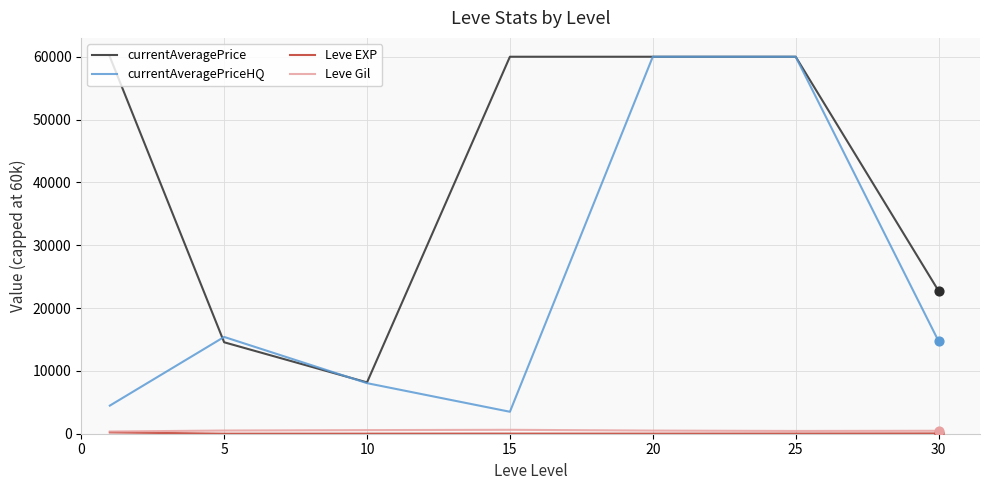

Which series has the largest range (max minus min)?

currentAveragePriceHQ